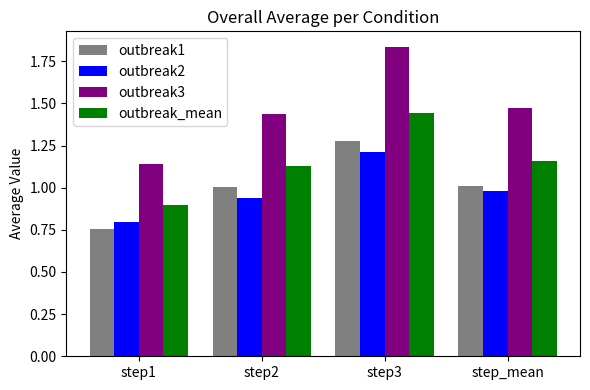

How many distinct data groups are displayed?

4